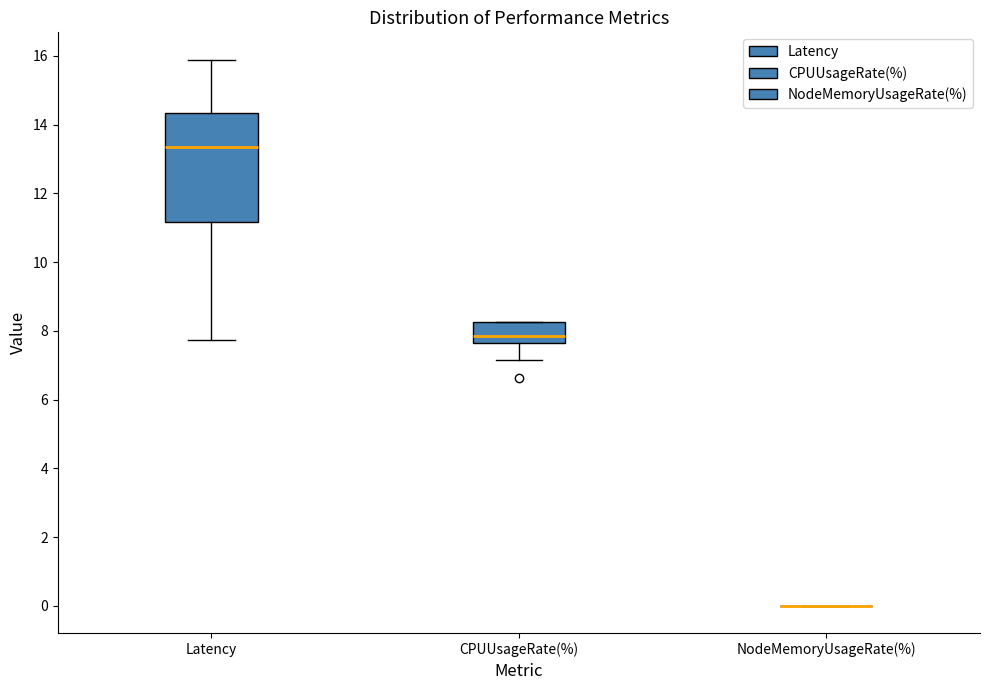

Comparing the boxes themselves (not the whiskers), which one is the tallest?

Latency